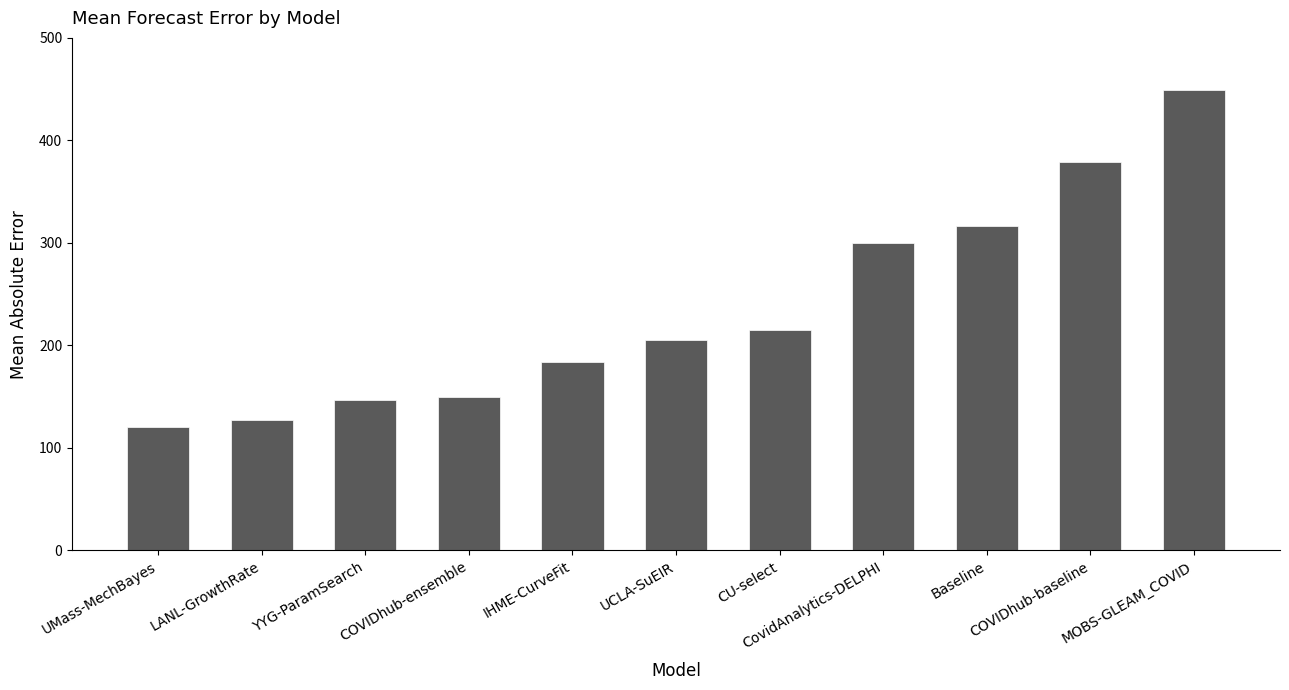

What is the maximum value shown in the chart?

449.4